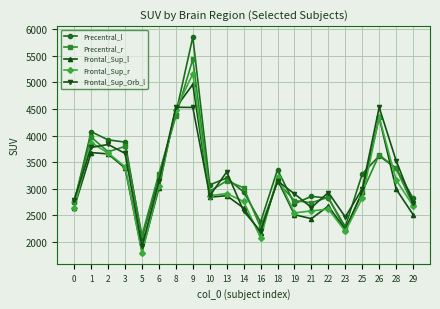

What is the difference between the Frontal_Sup_Orb_l values at 3 and 25?

669.8